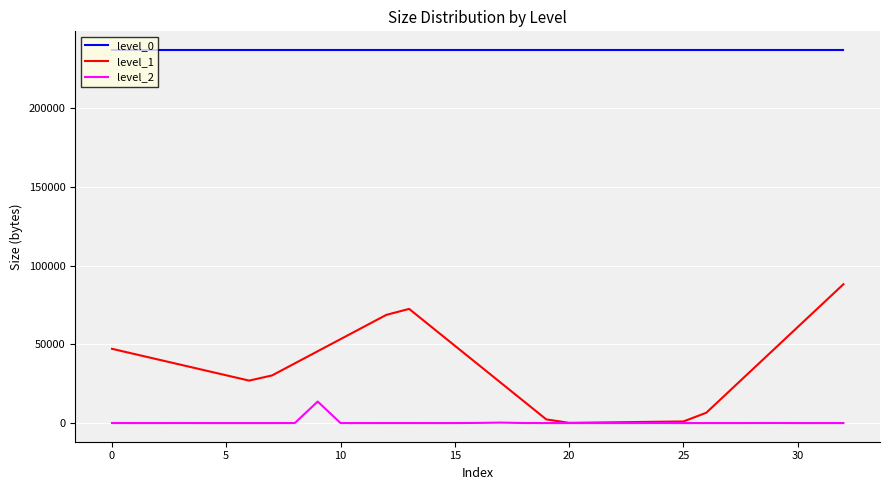

True or false: level_1 and level_0 intersect in this chart.

False